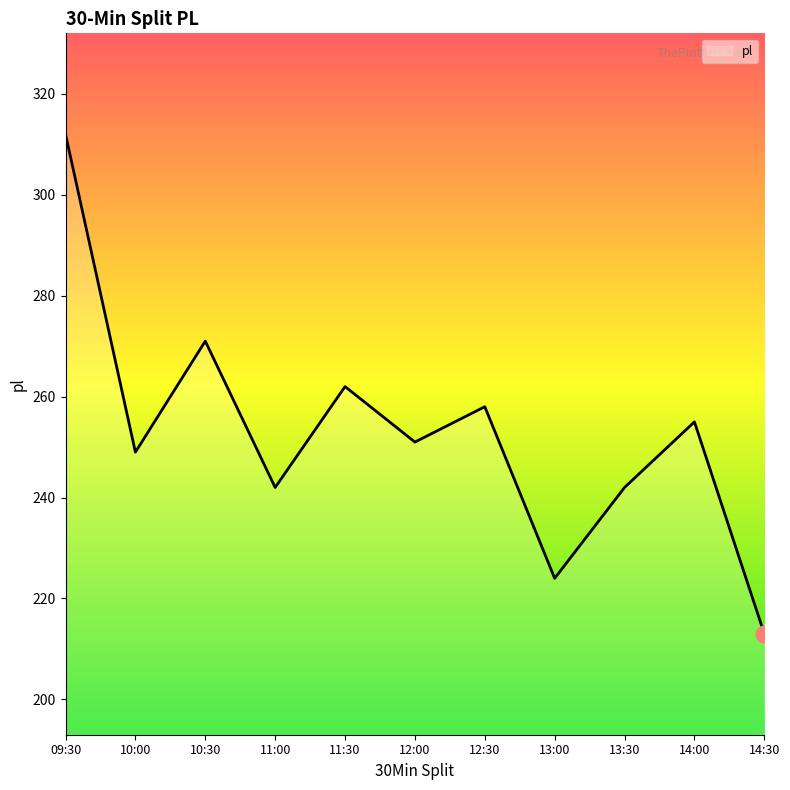

At which label is the value closest to 262?

11:30